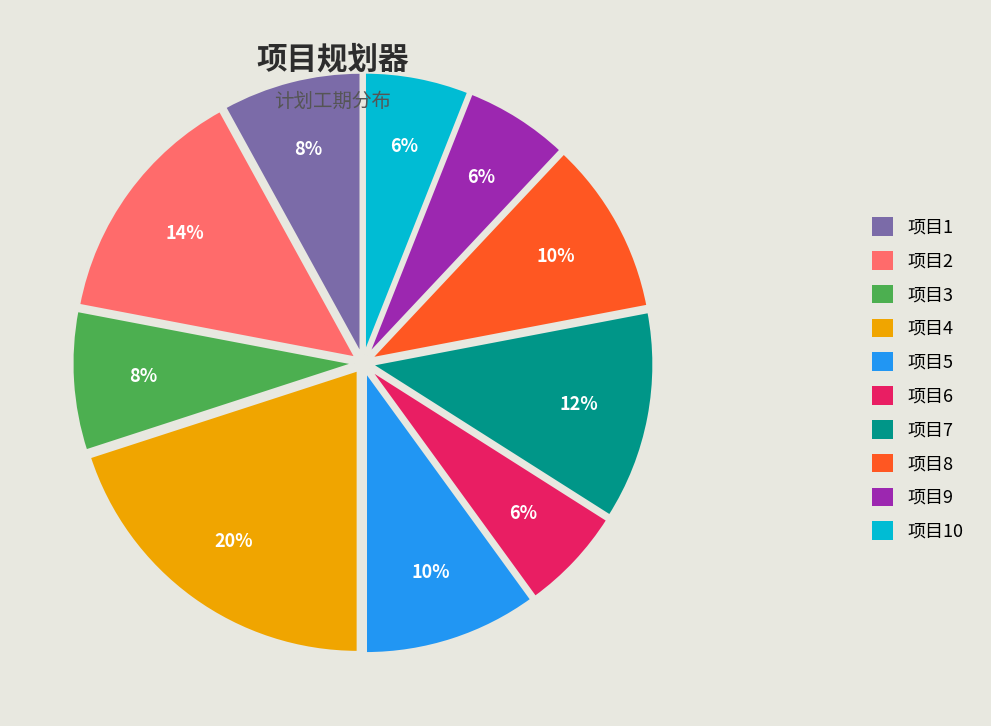

What percentage is the 项目7 slice, to the nearest percent?

12%